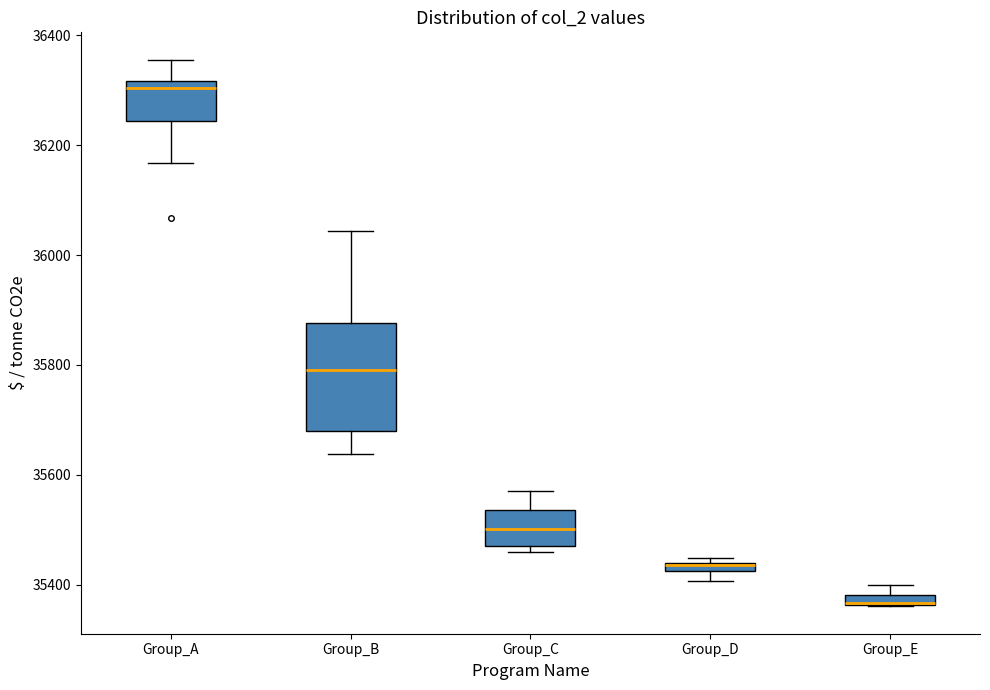

Where is the lower edge of the box for Group_E on the y-axis? The values are not printed on the chart, so give them approximately, as read against the axis.

35360